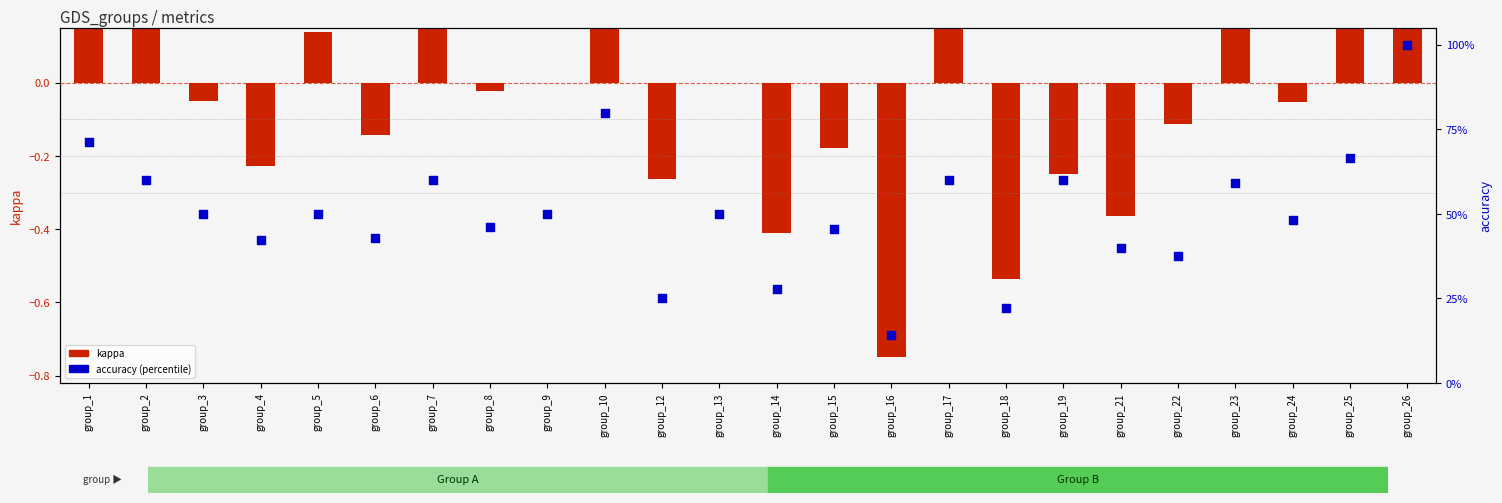

At how many categories does at least one series exceed 0?

24